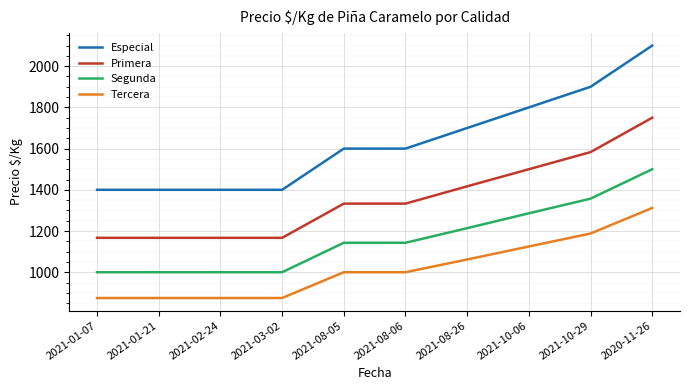

True or false: Especial and Primera cross at least once.

False